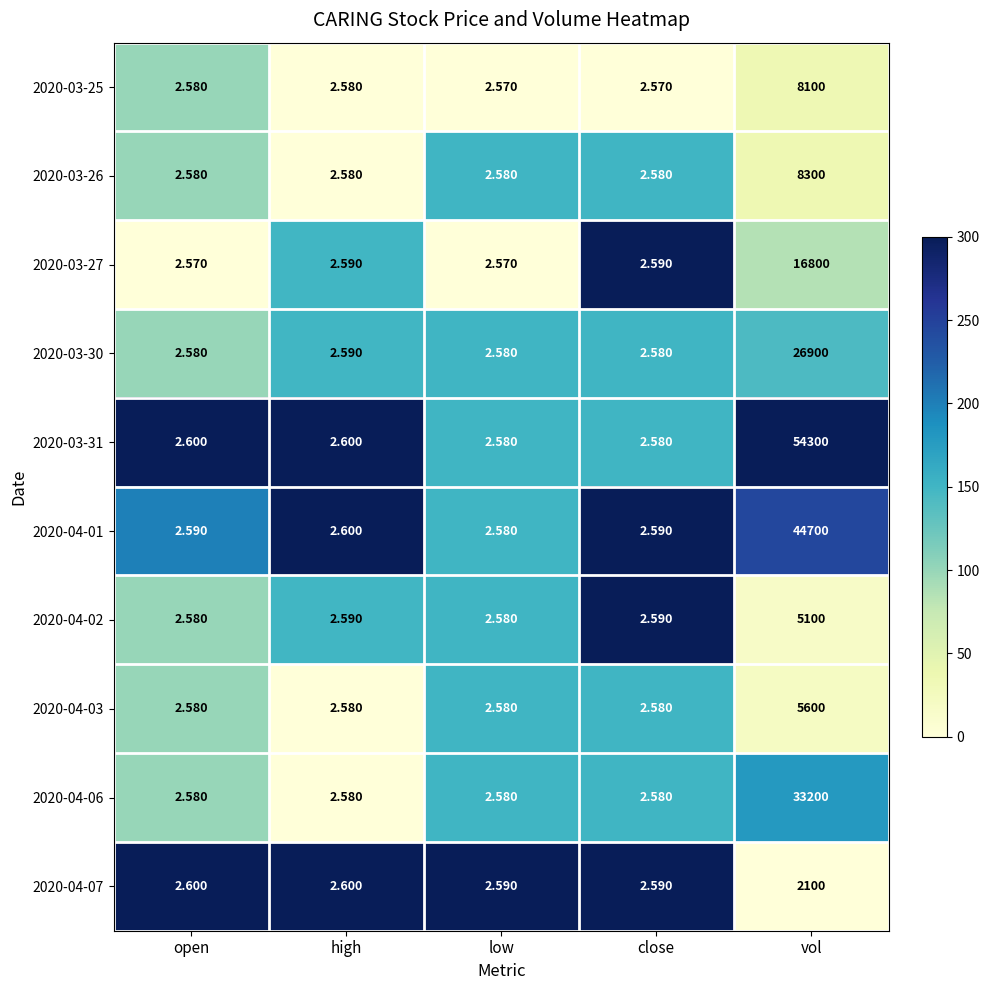

What is the greatest value displayed?

54300.0